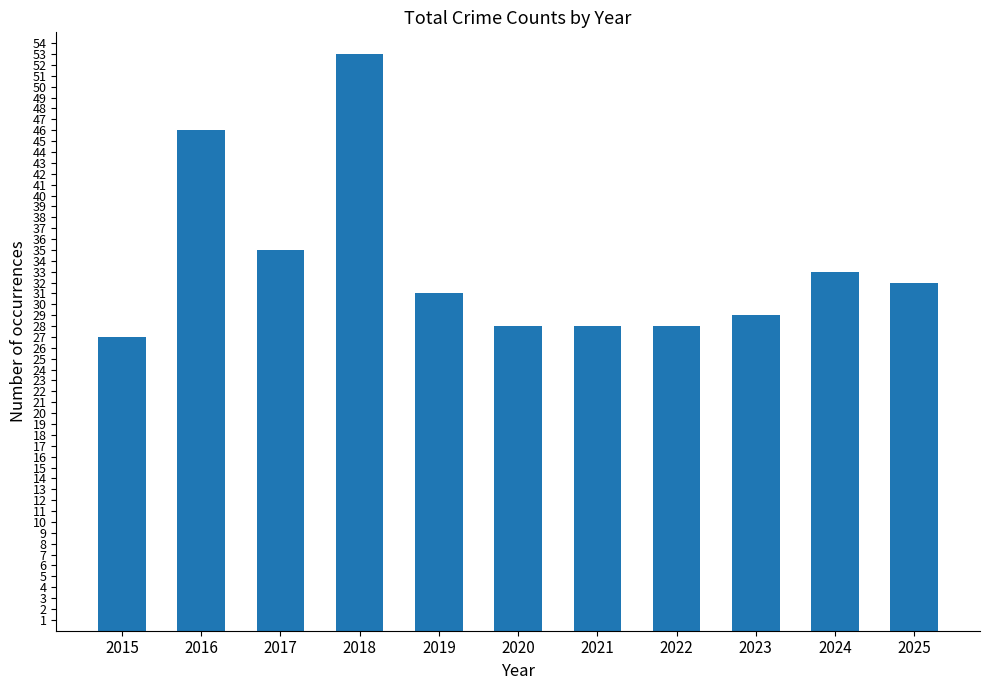

What is the sum of the values at 2024 and 2015?

60